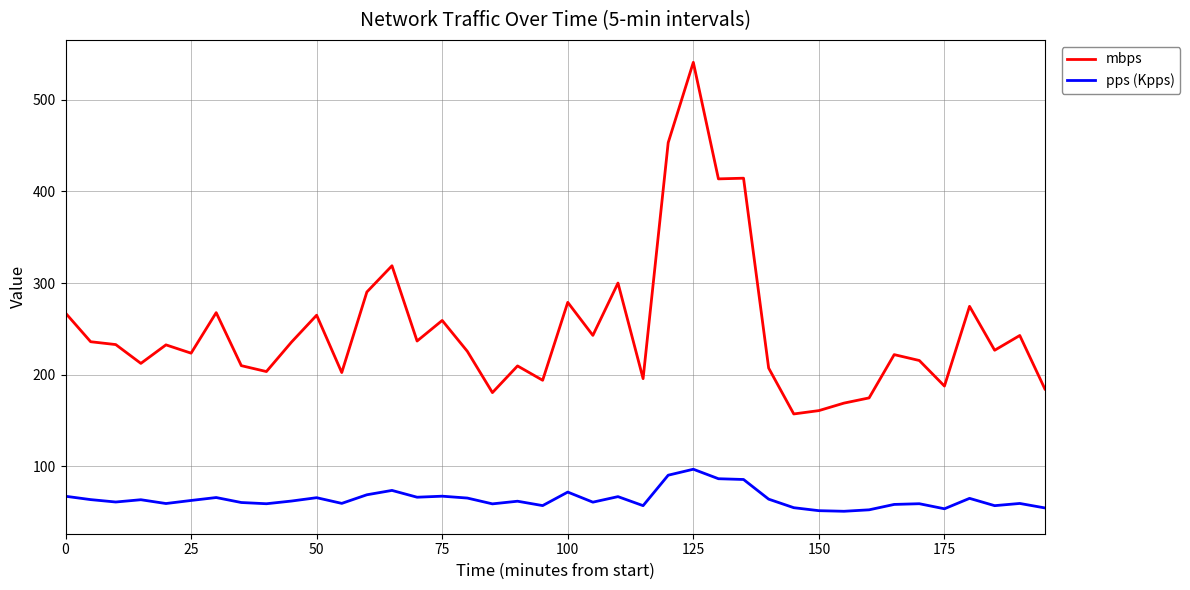

What is the smallest value displayed?

51.1